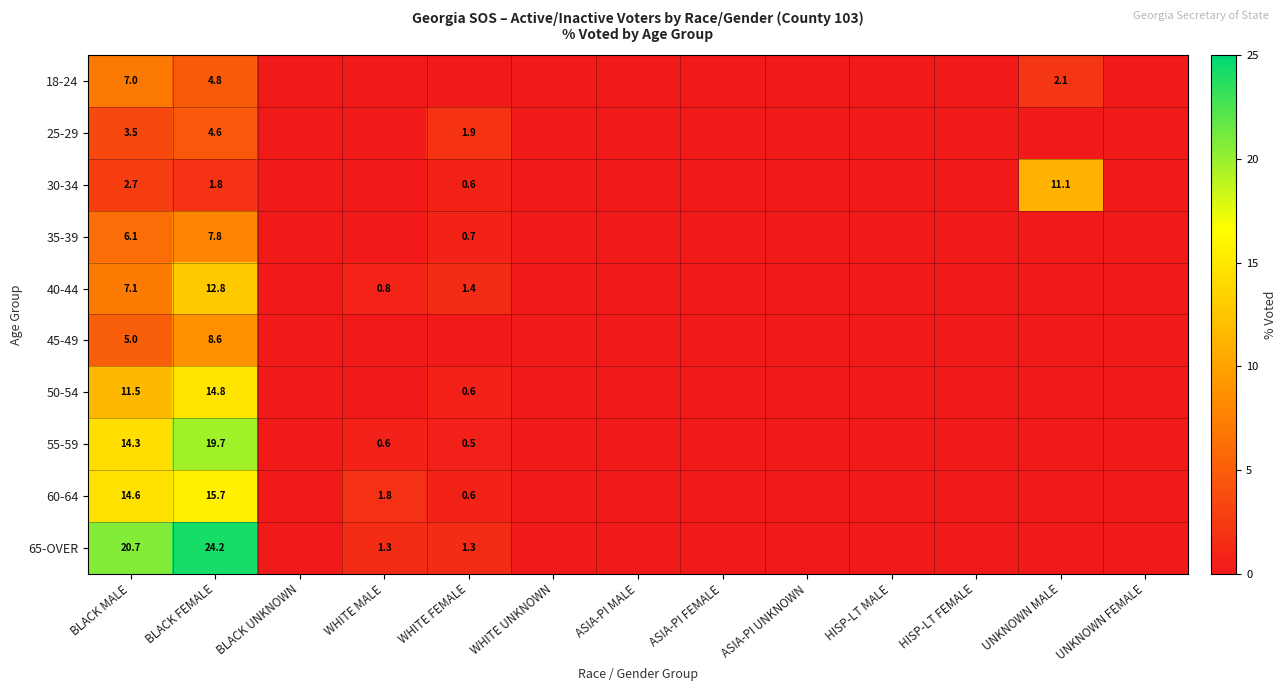

Rank the series at BLACK FEMALE from highest to lowest value.

65-OVER, 55-59, 60-64, 50-54, 40-44, 45-49, 35-39, 18-24, 25-29, 30-34